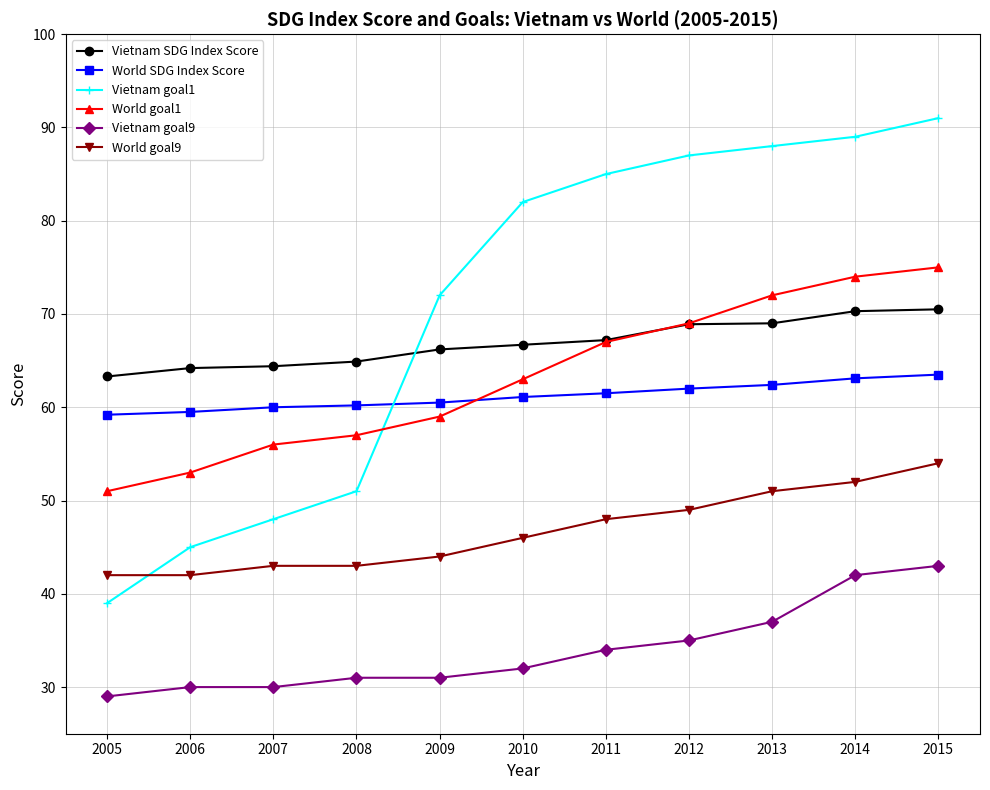

At which category is the sum across all series the highest?

2015